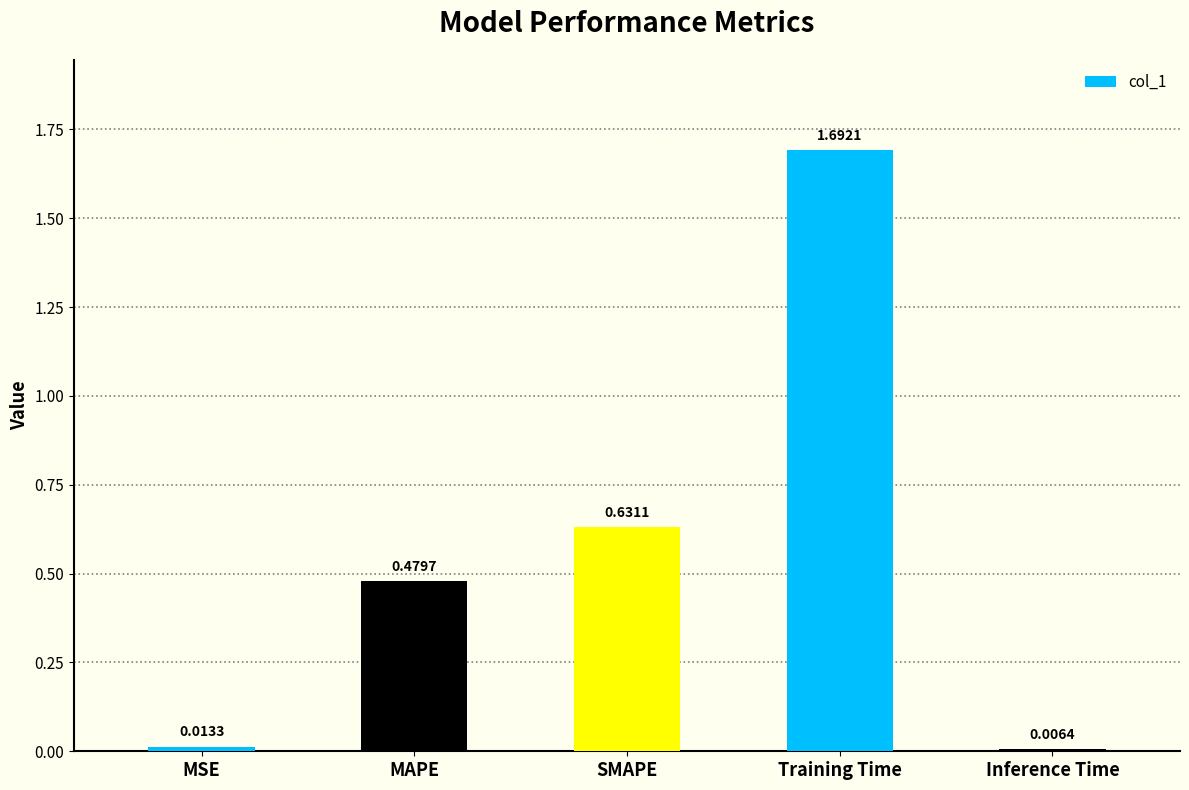

List the labels in order of value, largest first.

Training Time, SMAPE, MAPE, MSE, Inference Time